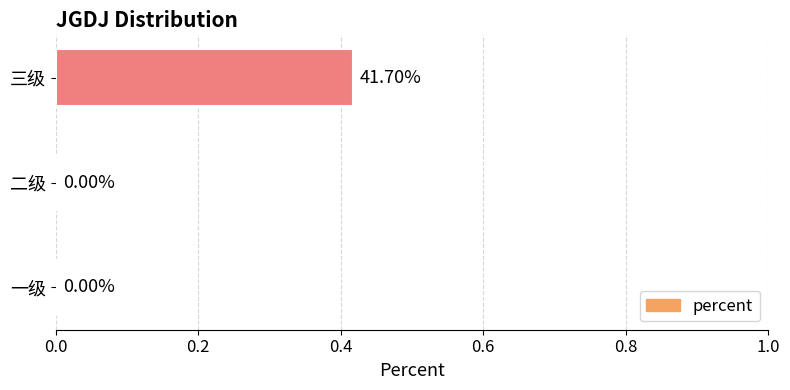

At which category does the chart reach its peak across all series?

三级